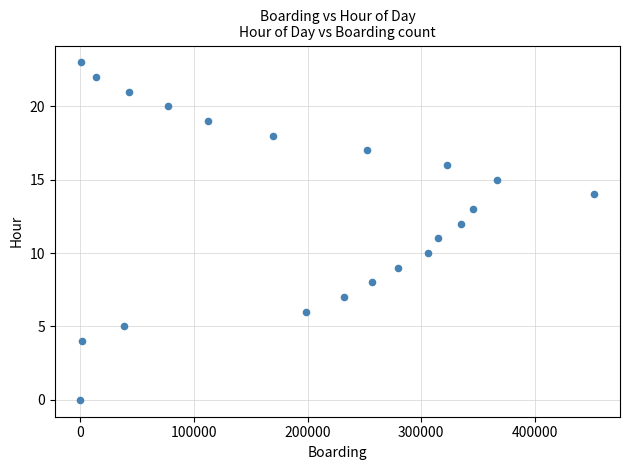

What is the range of Y values (max minus min)?

23